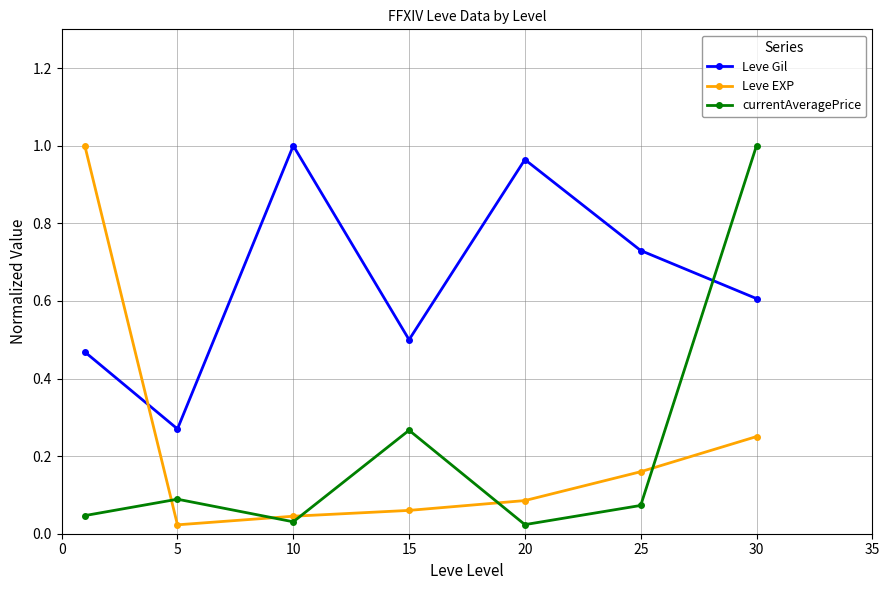

What is the sum of all currentAveragePrice values?

1.5